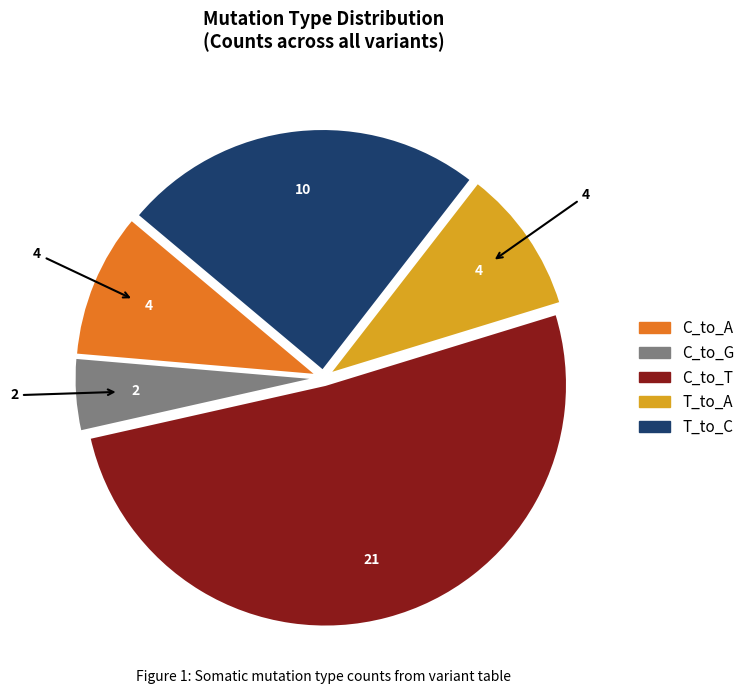

Does any single category account for the majority?

Yes